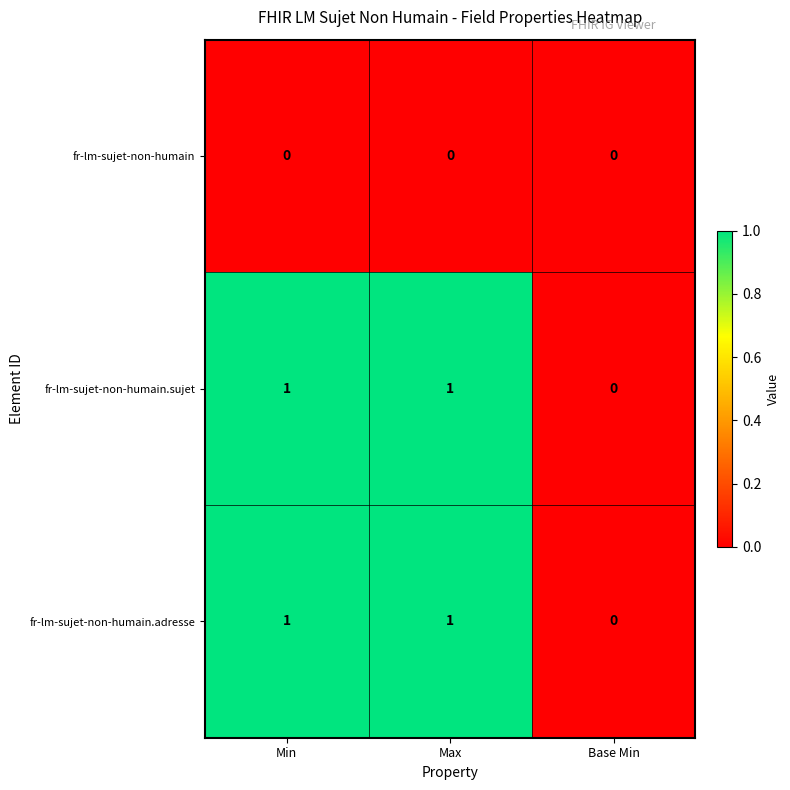

How many fr-lm-sujet-non-humain.adresse values are between 0 and 1?

3